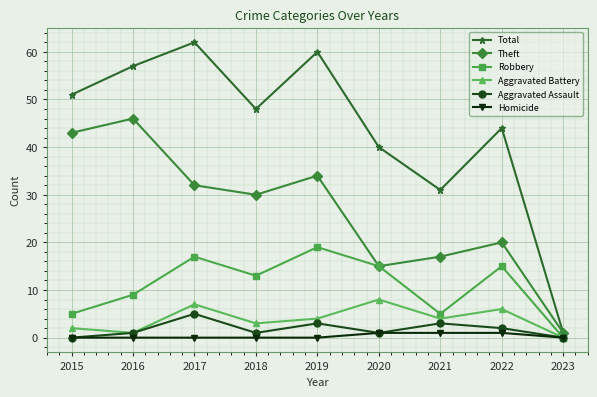

Which series has the largest total across all categories?

Total